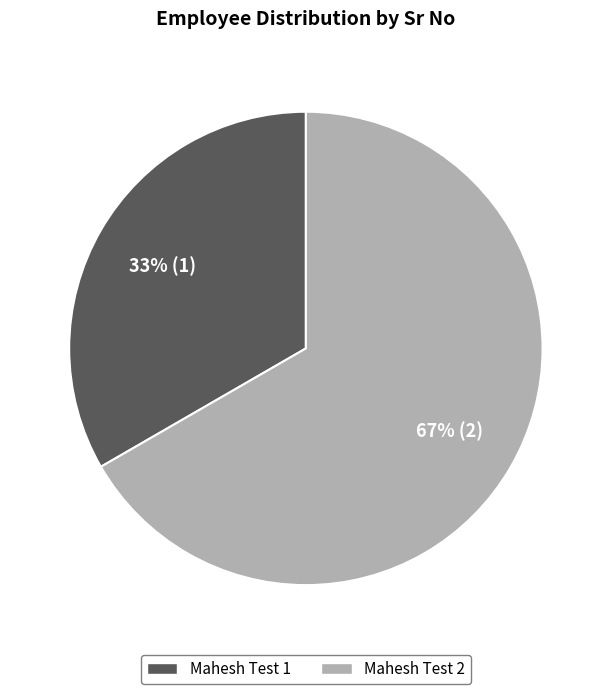

Is the sum of Mahesh Test 1 and Mahesh Test 2 greater than half?

Yes